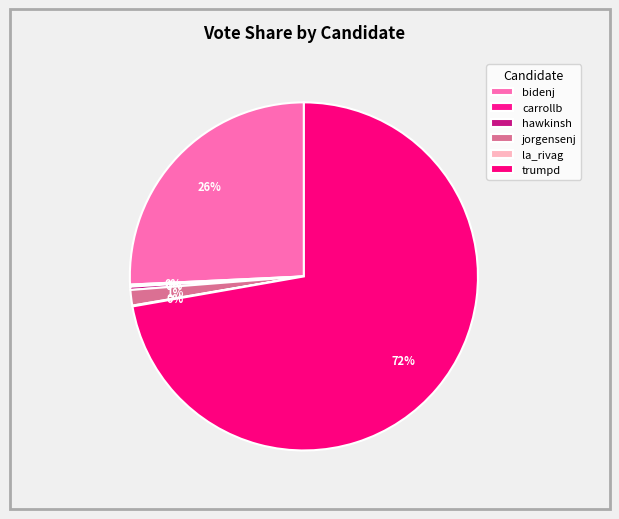

What is the smallest slice in the pie chart?

la_rivag